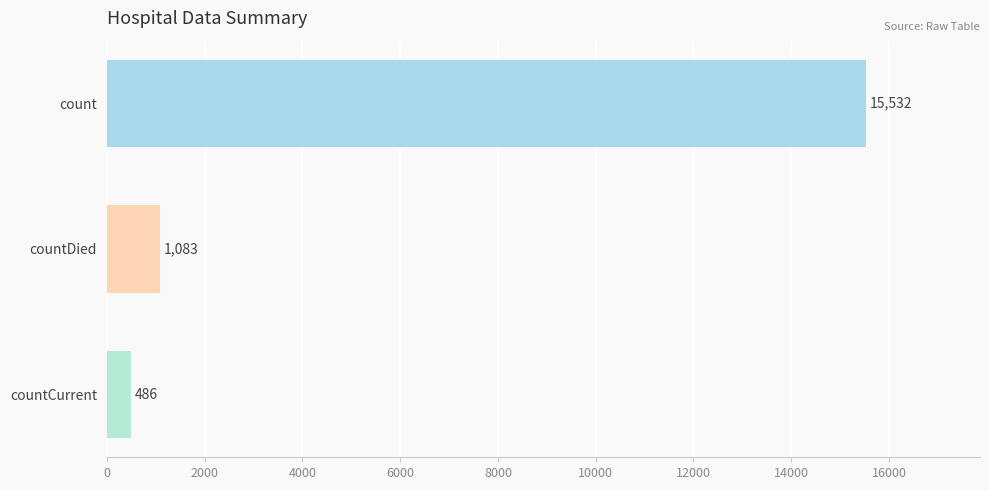

Where is the data nearest to the value 8009?

countDied